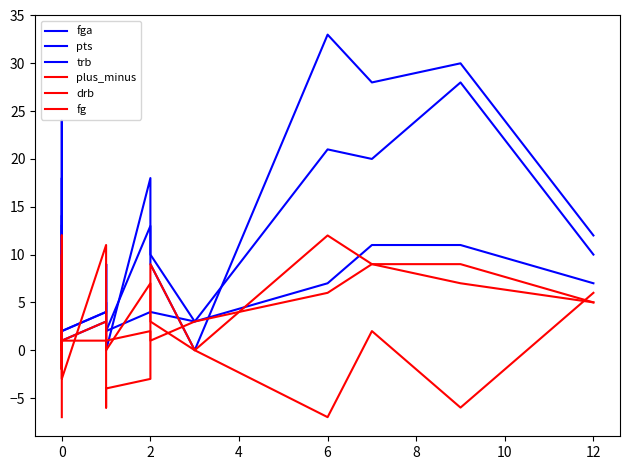

At which category does pts reach its first local valley?

2